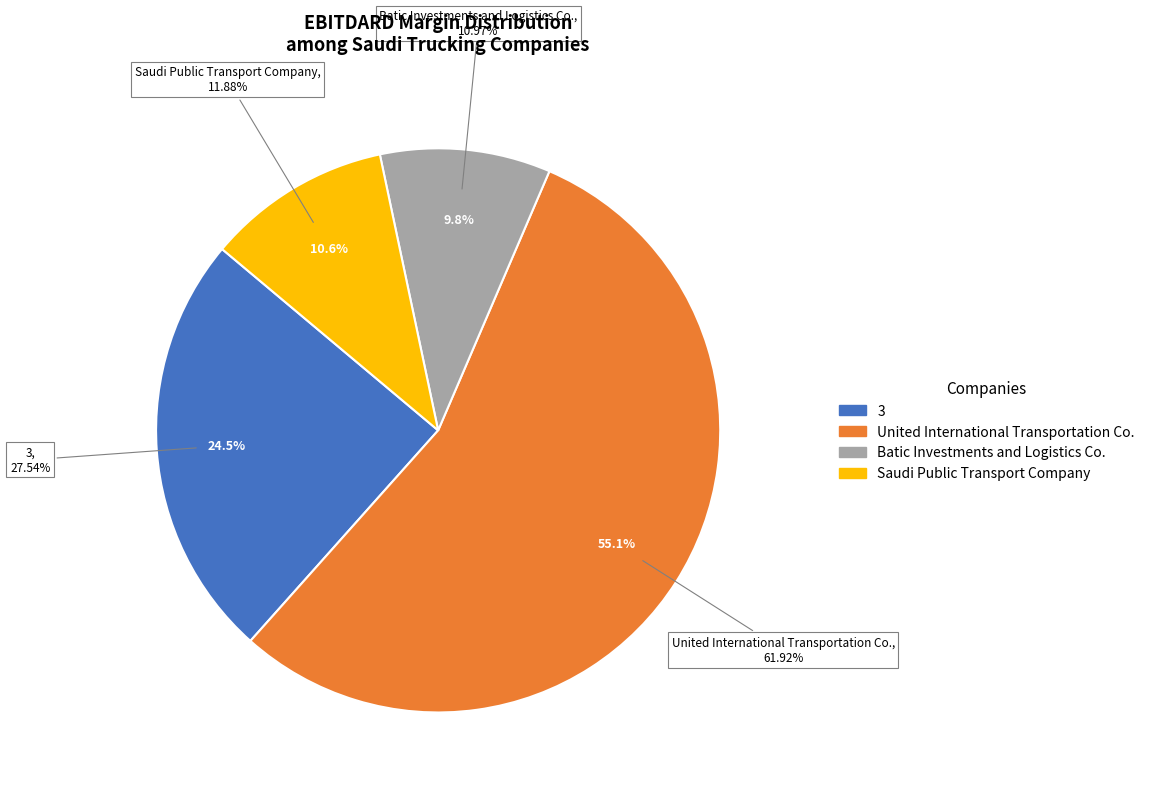

To the nearest percent, what is the average slice percentage?

25%